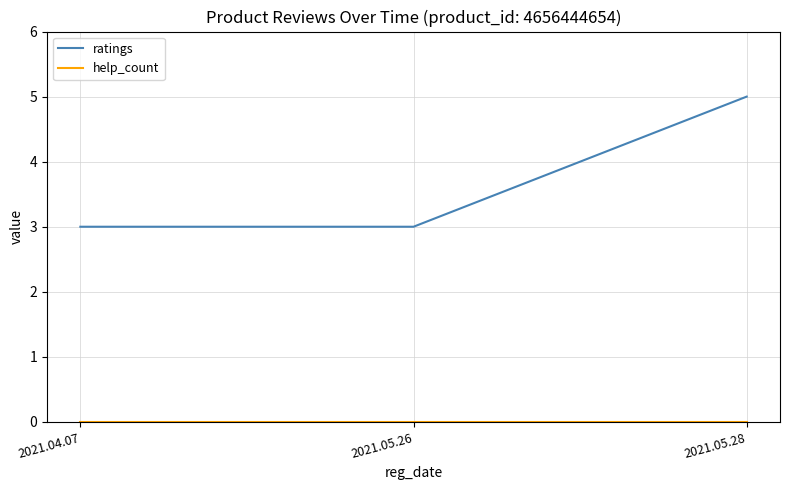

What is the total value across all series at 2021.05.28?

5